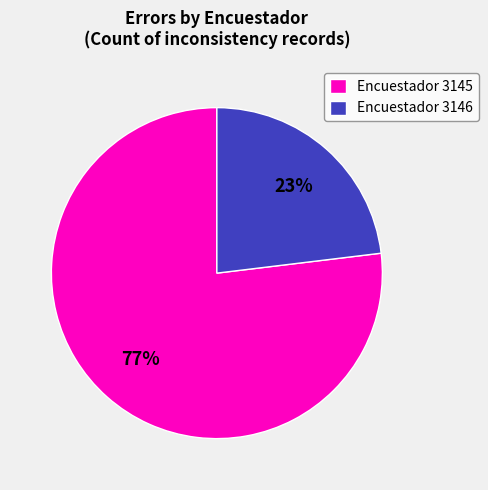

Is it true that Encuestador 3145 is 92% of the pie?

False